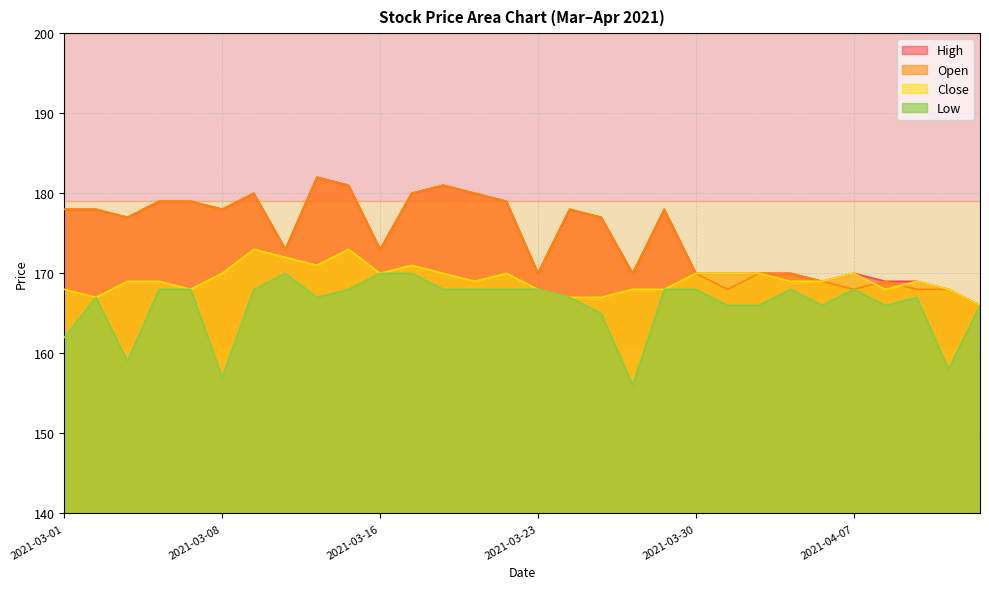

What is the difference between the Low values at 2021-03-18 and 2021-04-09?

1